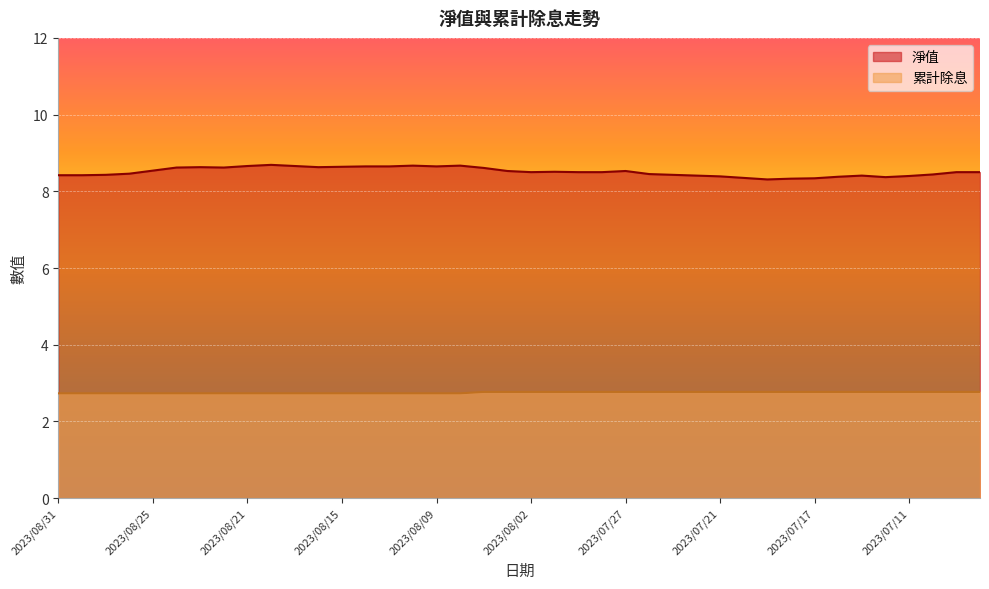

What is the maximum value for 淨值?

8.7